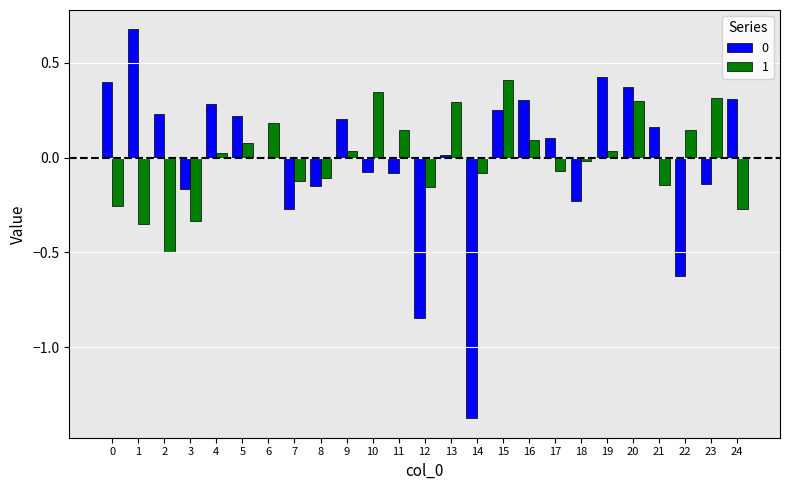

Is the value of 1 at 9 greater than the value of 0 at 20?

No